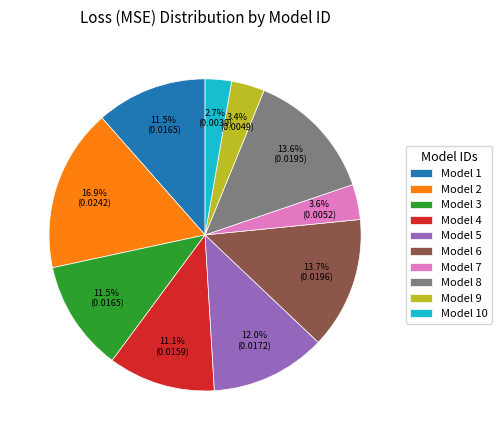

Which category has the biggest portion of the pie?

Model 2